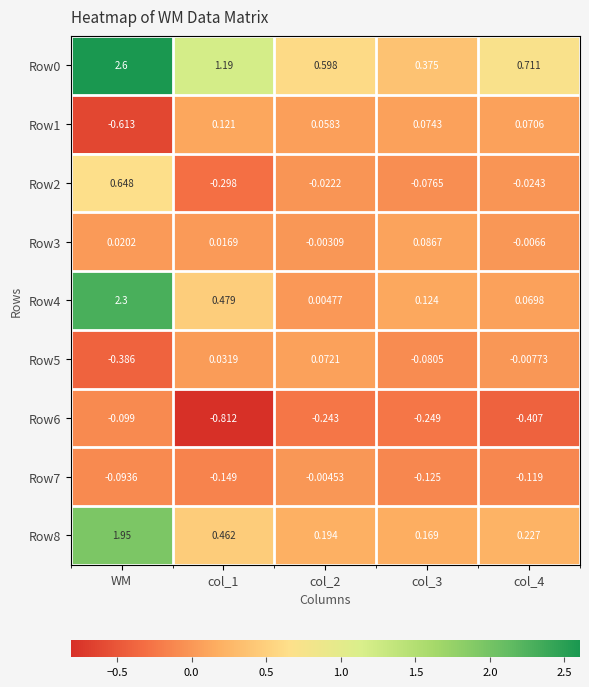

Is the value of Row5 at WM greater than the value of Row2 at col_2?

No